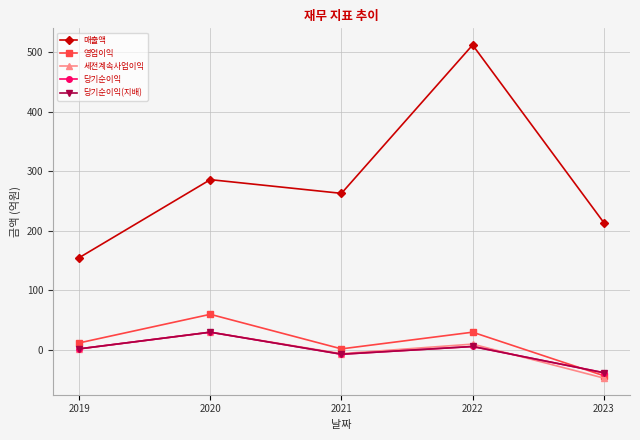

Which series changed the most between 2020 and 2021?

영업이익